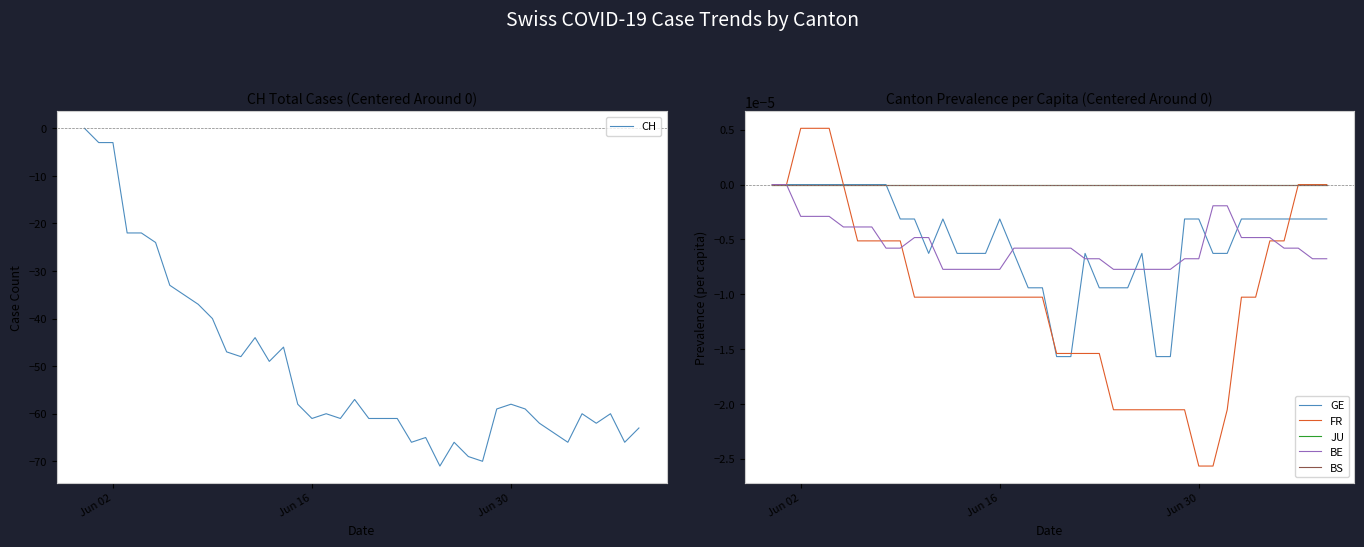

At which label does BS reach its peak?

Jun 02